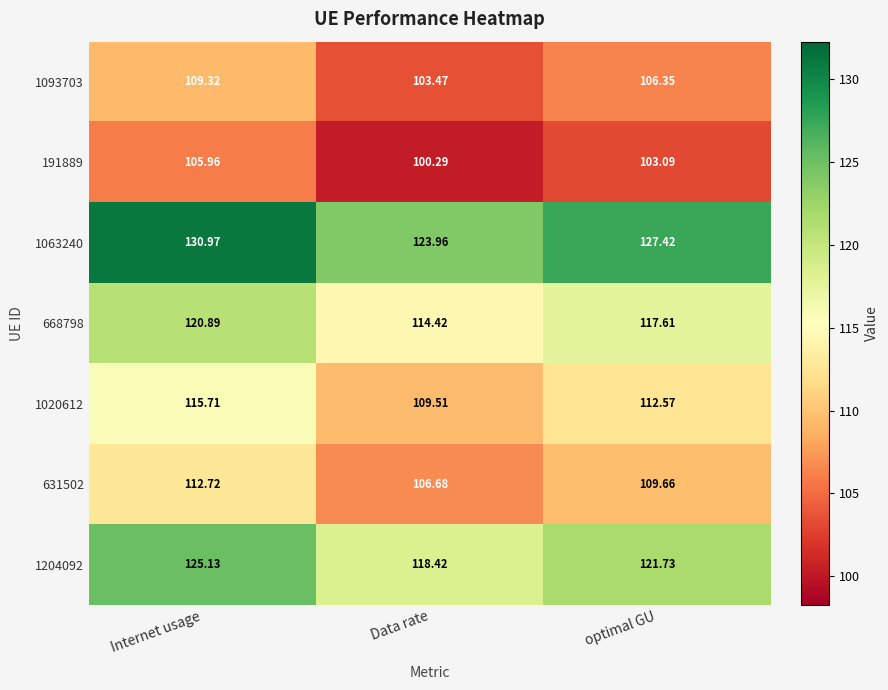

List the labels in order of 668798 value, smallest first.

Data rate, optimal GU, Internet usage